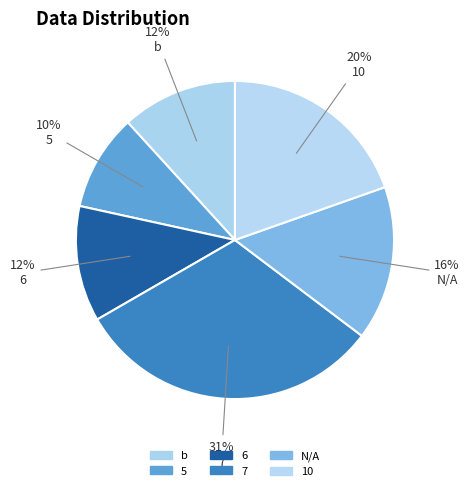

Count the number of slices in the pie.

6